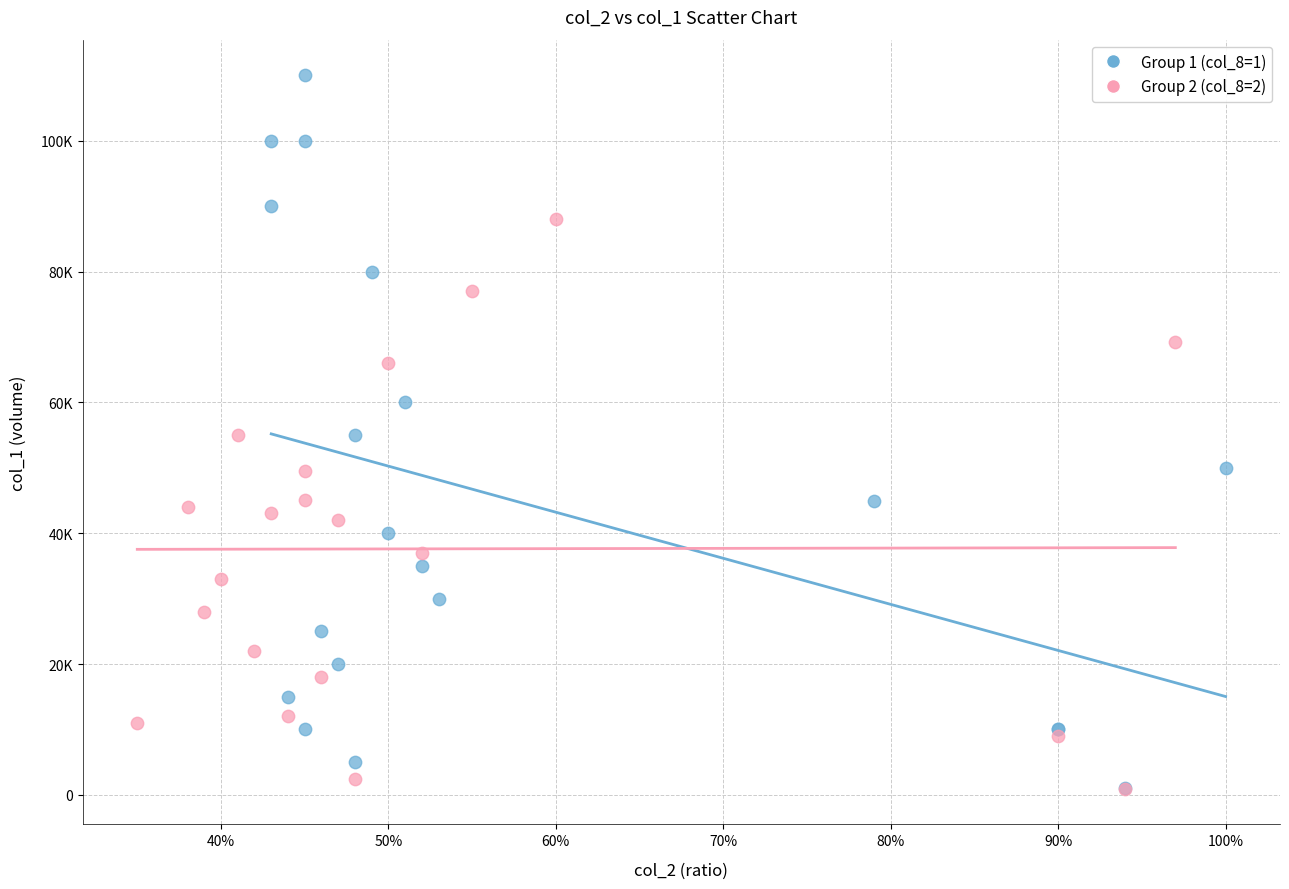

What are all the series names shown in the legend?

Group 1 (col_8=1), Group 2 (col_8=2)